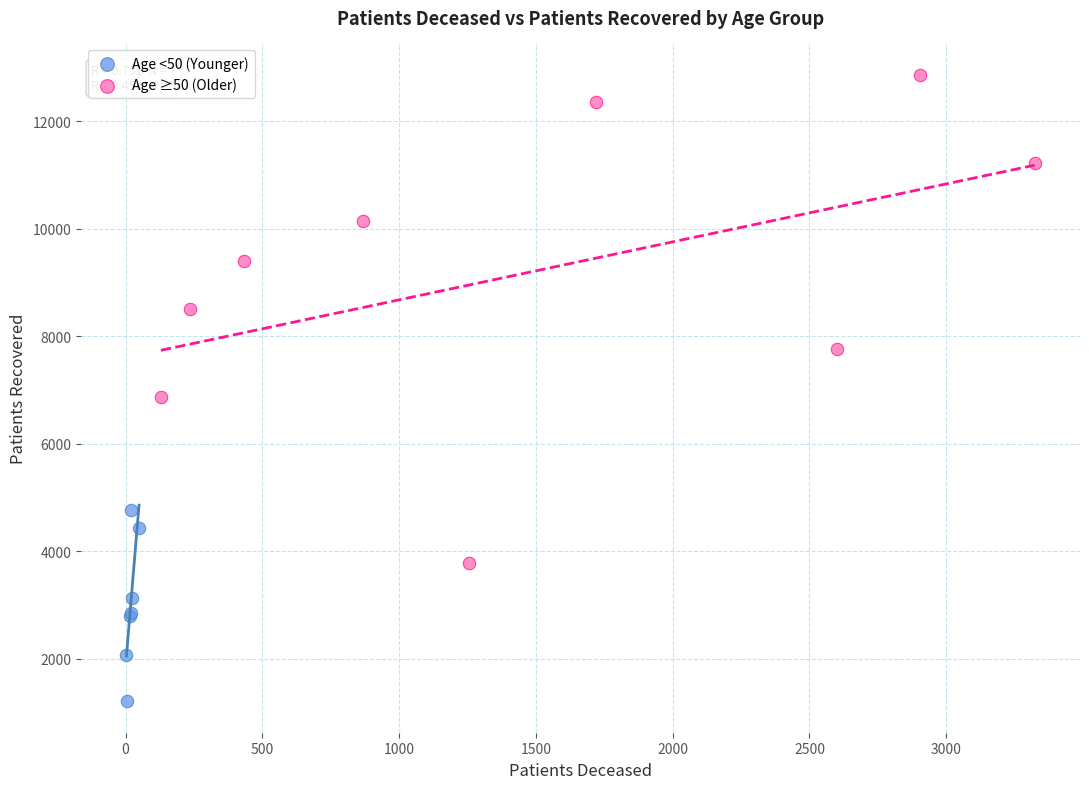

Which series has the largest Y range (max minus min)?

Age ≥50 (Older)